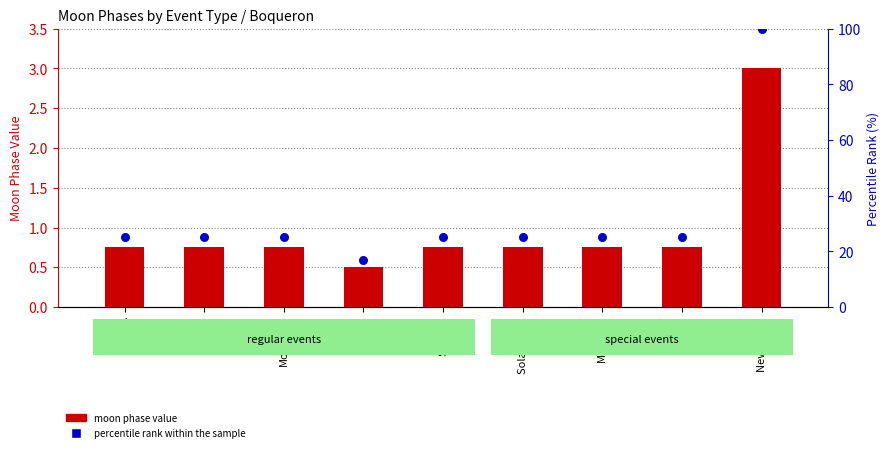

What is the total value across all series at Twi N?

25.8